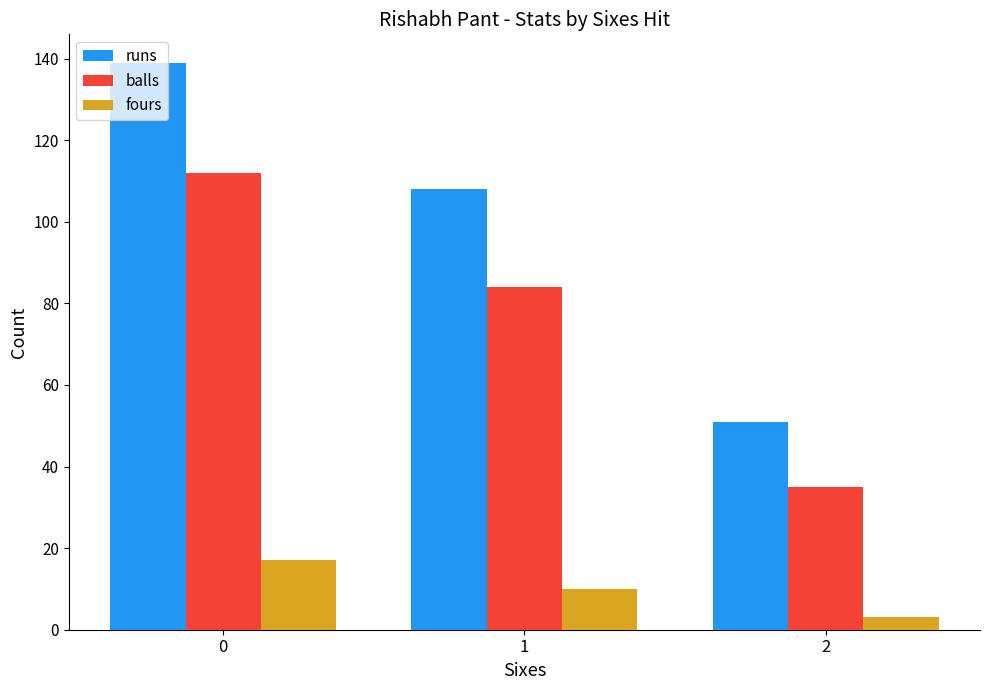

What is the difference between the highest and lowest values at 1?

98